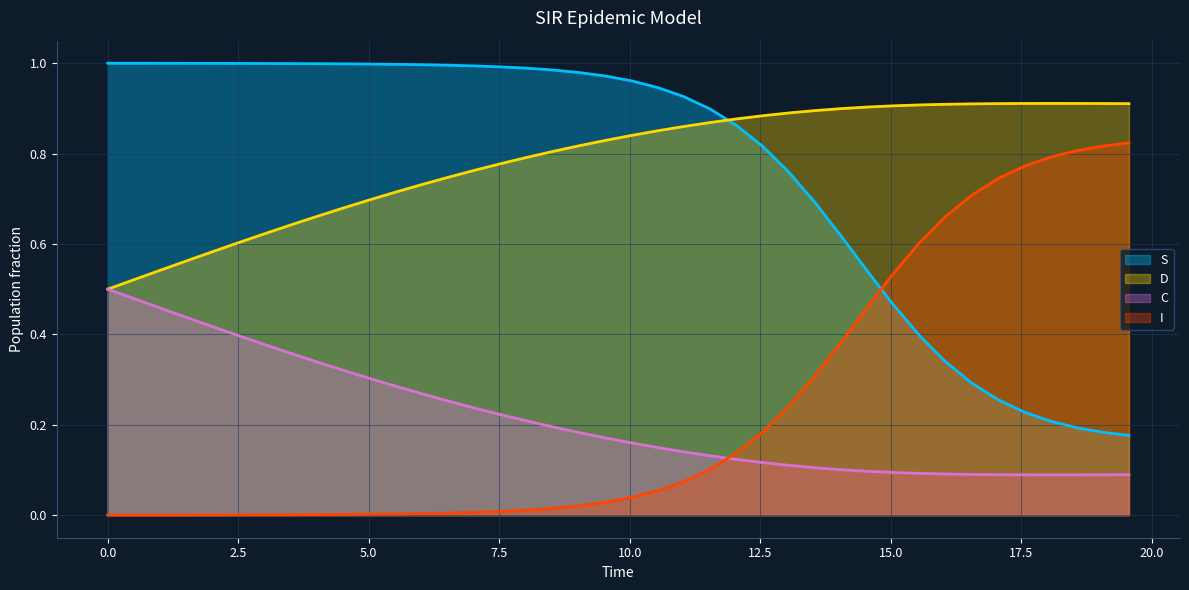

What is the greatest value displayed?

1.0